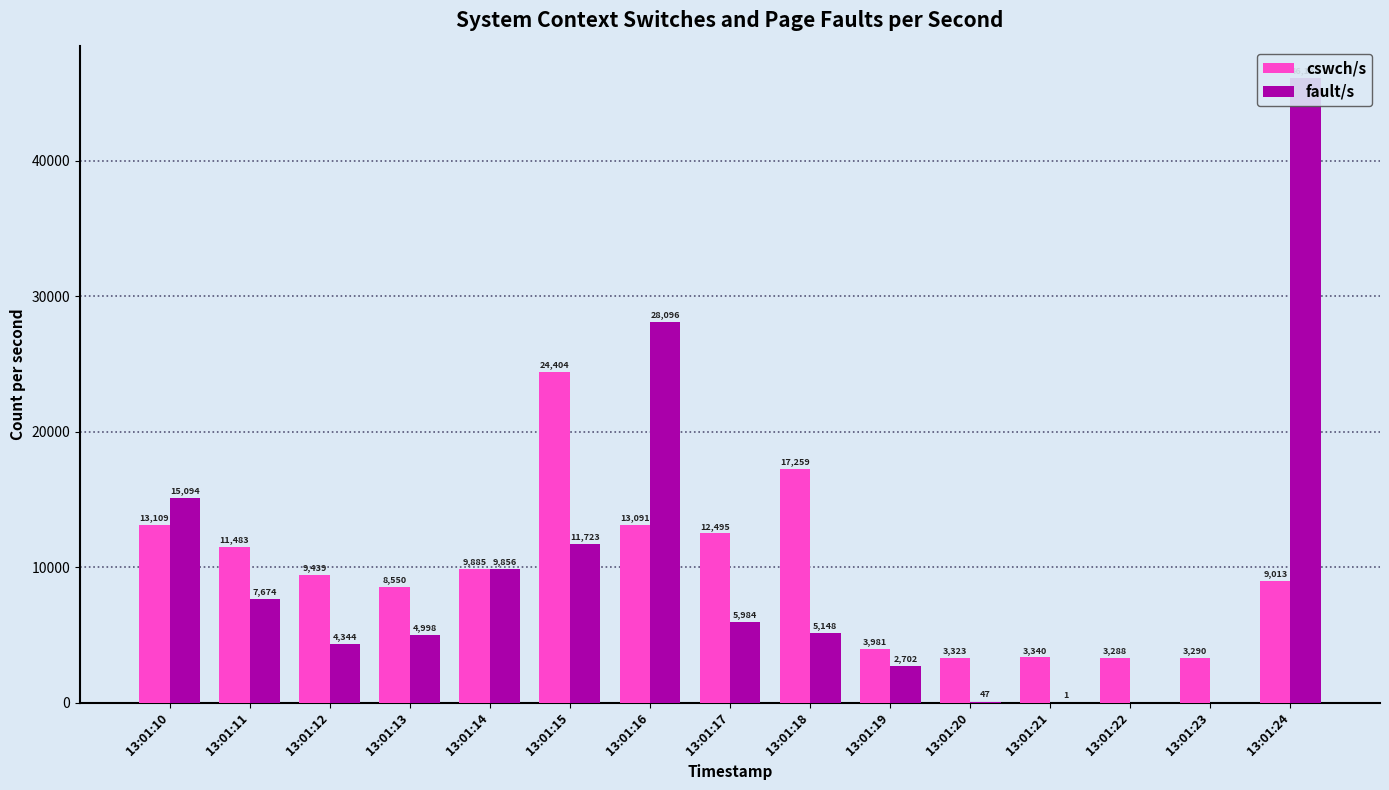

What is the spread (max minus min) of values at 13:01:24?

37124